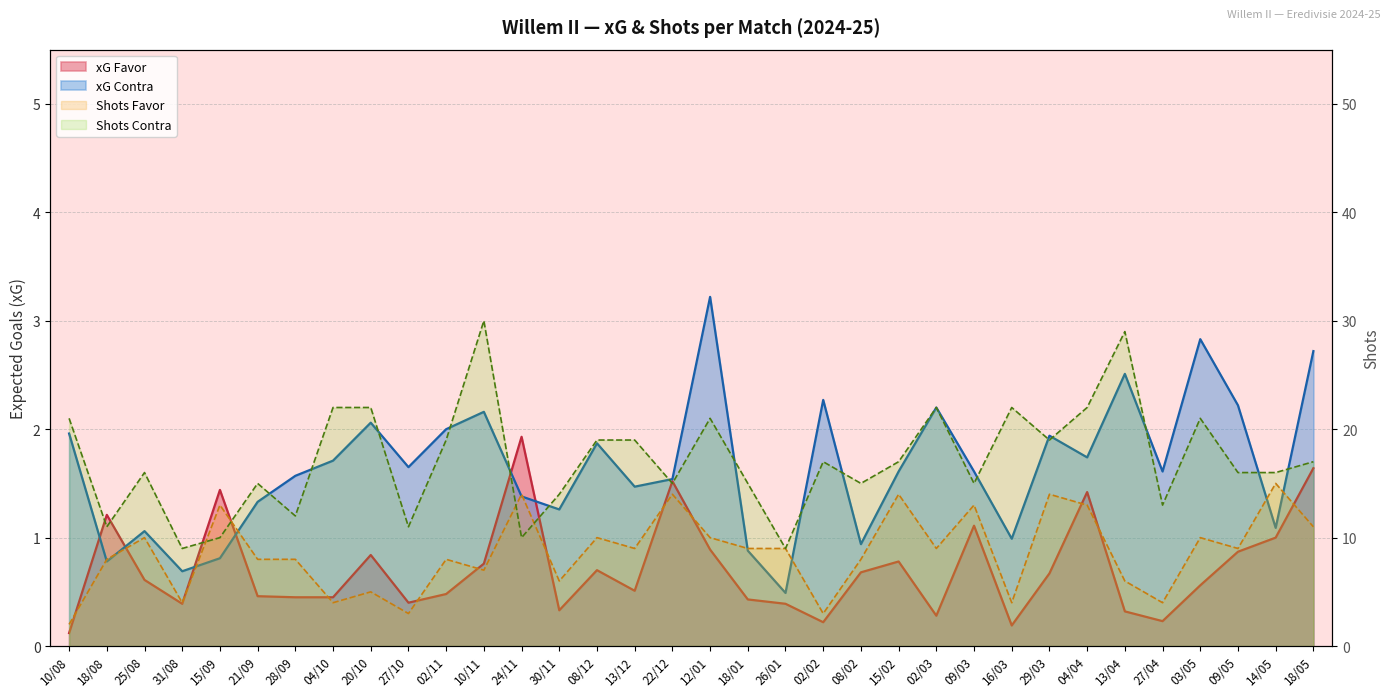

What is the difference between the maximum and minimum values in the xG Contra series?

2.7